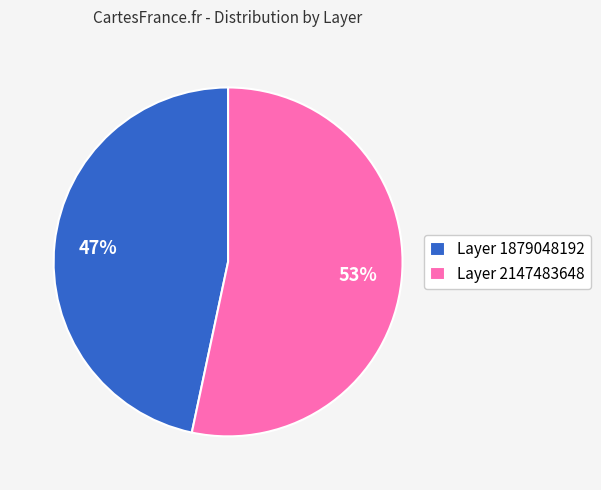

Is there a majority slice in this chart?

Yes